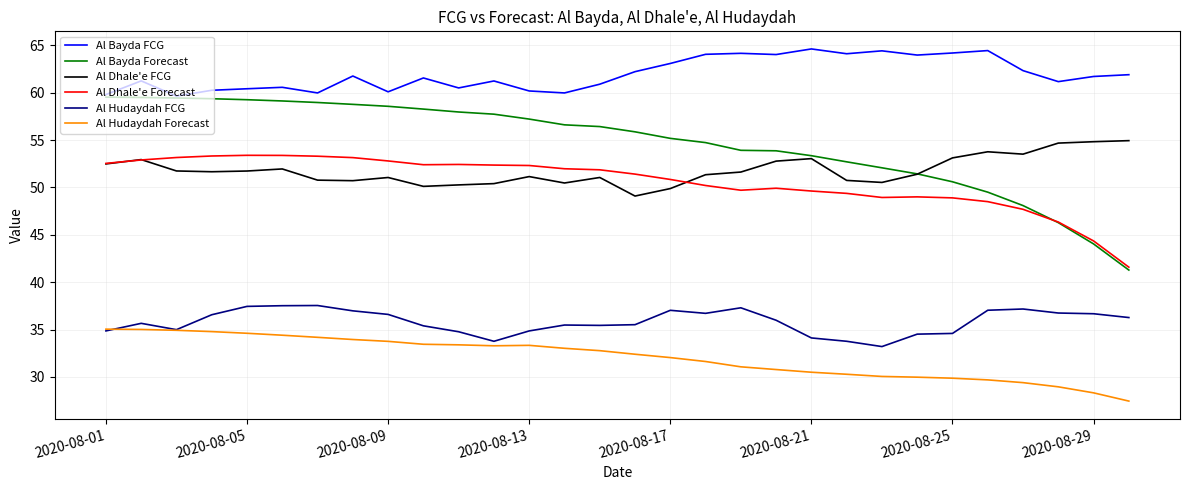

What is the highest value of the Al Bayda FCG series?

64.6